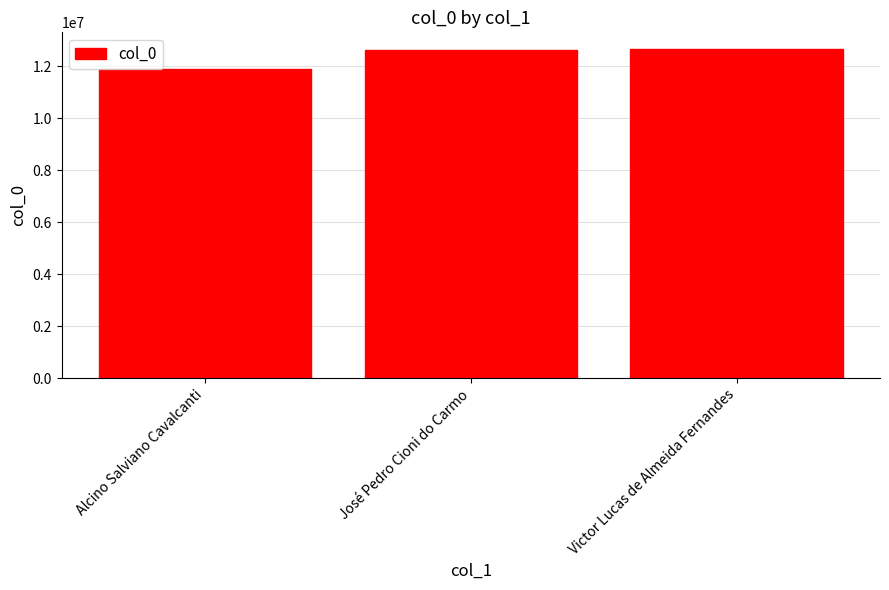

What is the difference between the maximum and minimum values?

782436